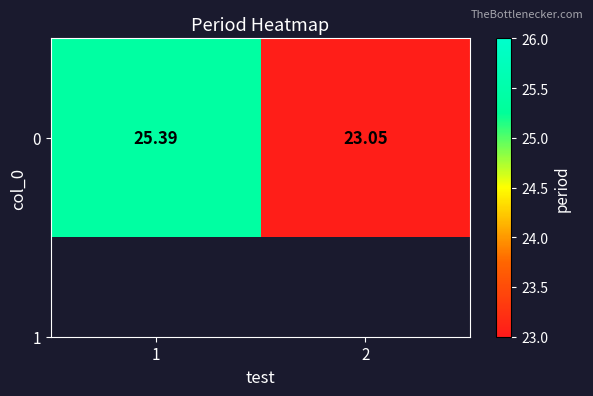

List the labels in order of value, largest first.

1, 2